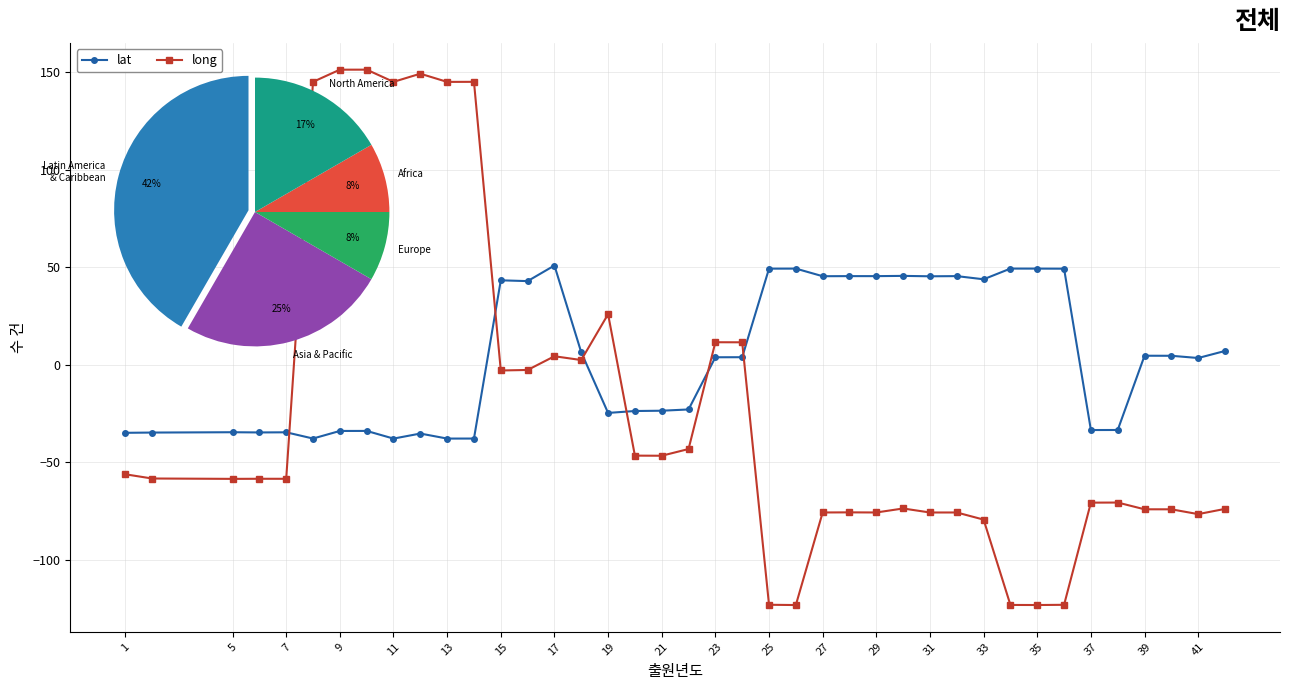

What is the difference between the second highest and second lowest values in the lat series?

87.1